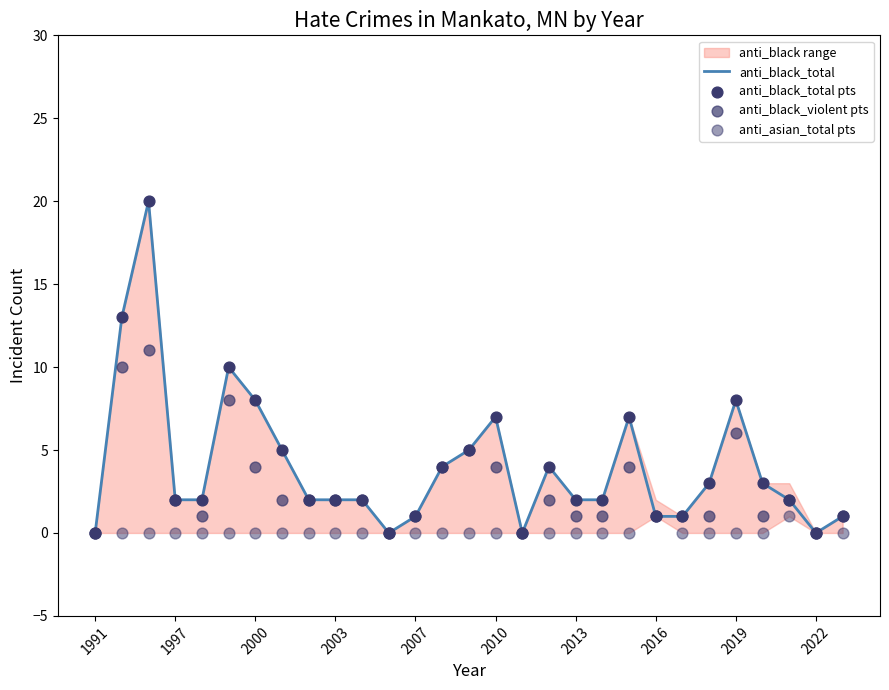

True or false: anti_black_total has a value of 7 at 2010.

True